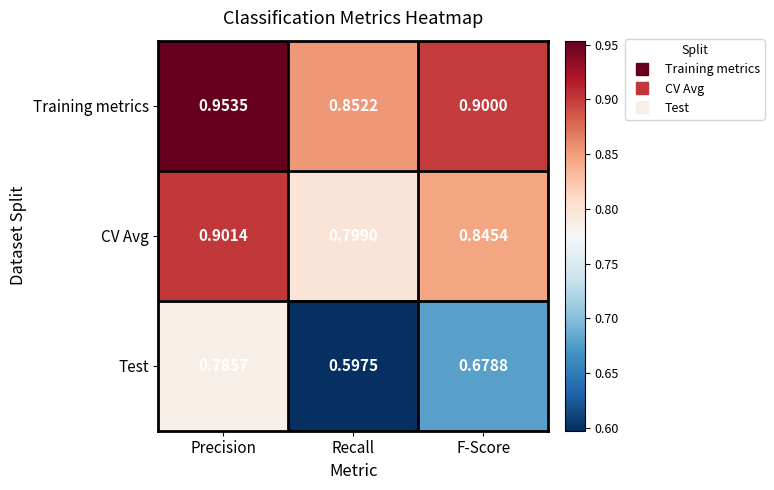

Between Precision and F-Score, which series saw the biggest shift?

Test